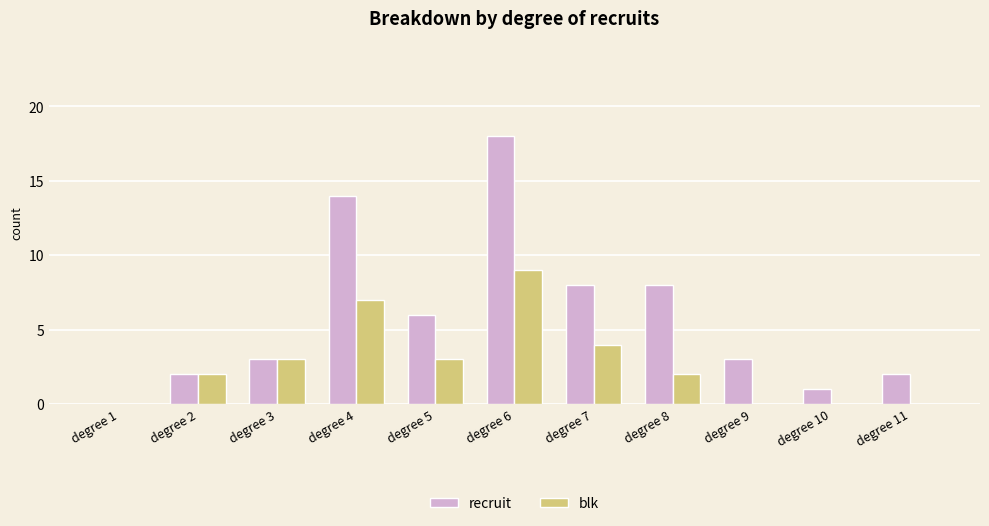

Which category has the highest value in the recruit series?

degree 6